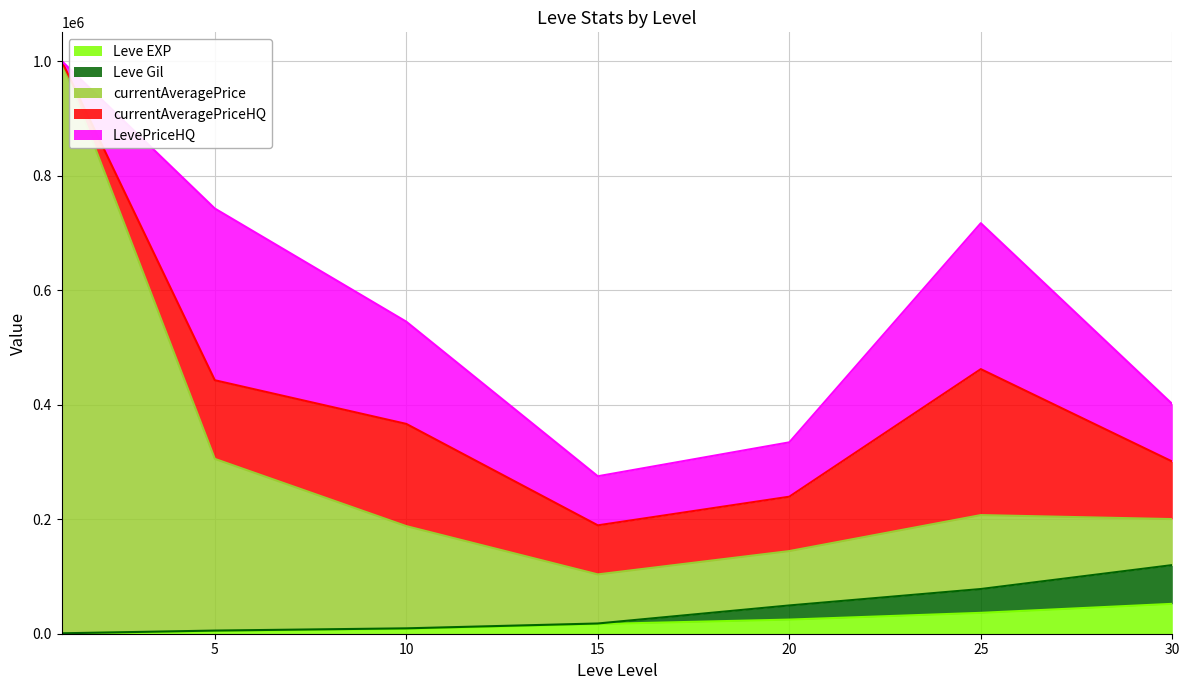

True or false: Leve Gil has a value of 198425 at 30.

False